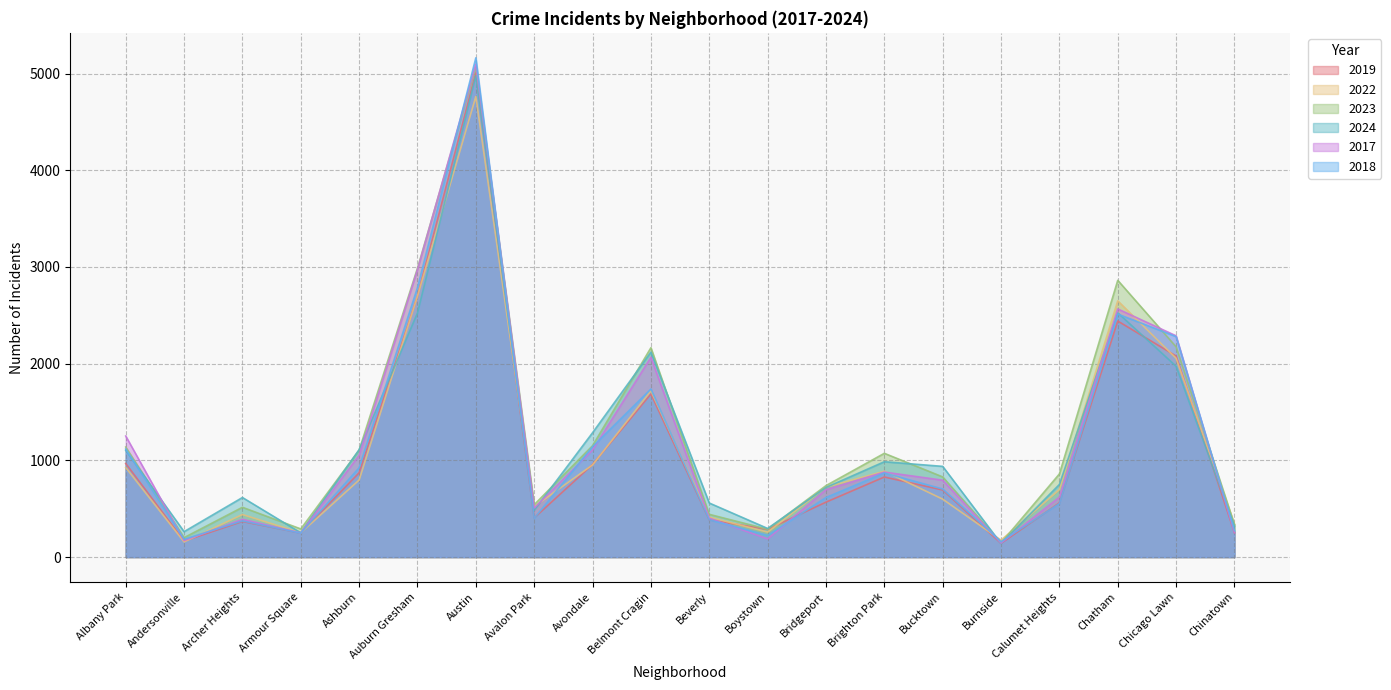

At which label does 2019 reach its minimum?

Burnside